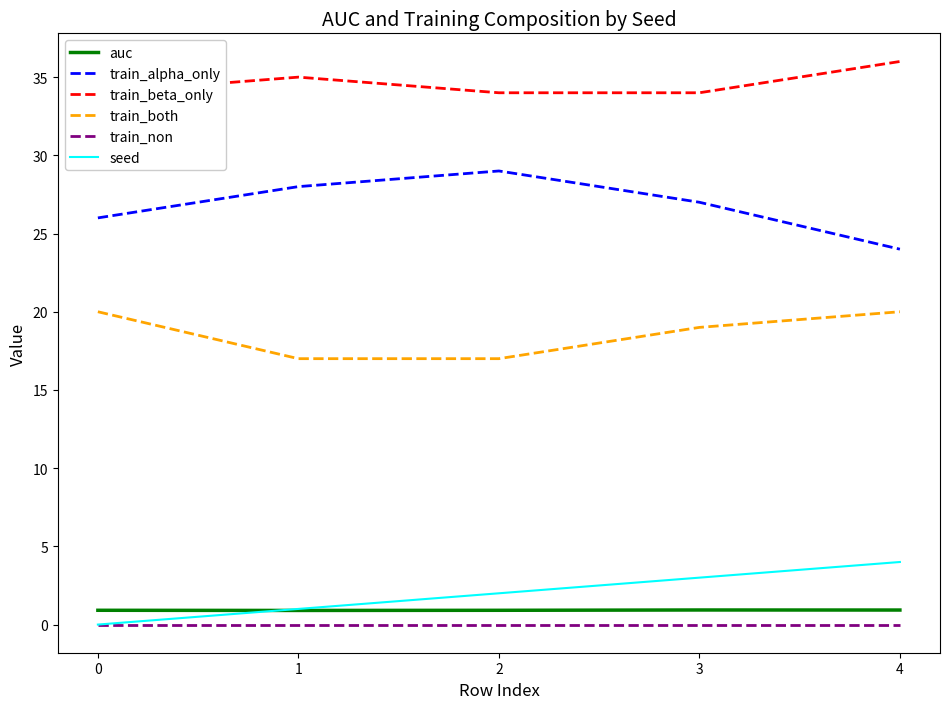

How many distinct data groups are displayed?

6